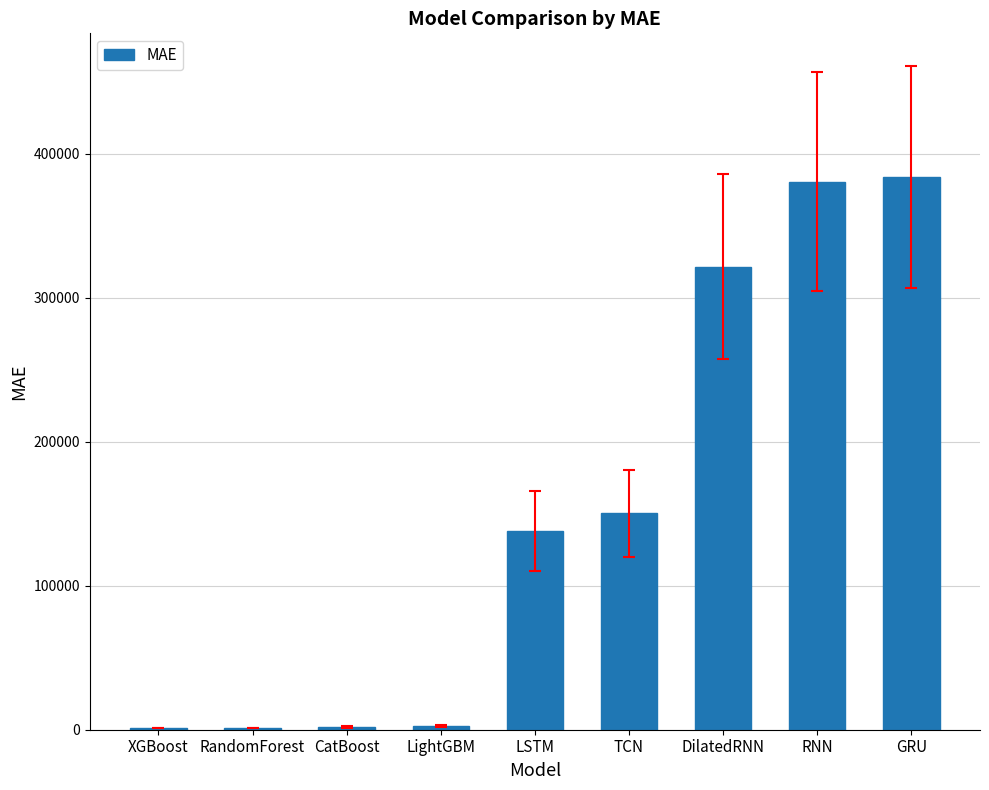

Where is the data nearest to the value 192513?

TCN